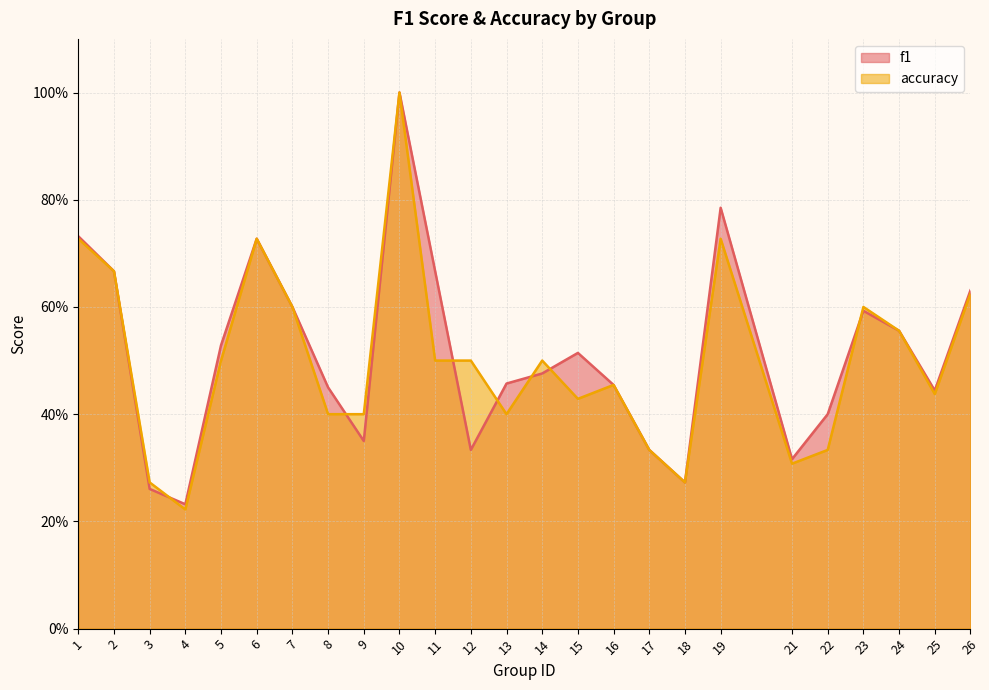

Which series changed the most between 18 and 26?

f1